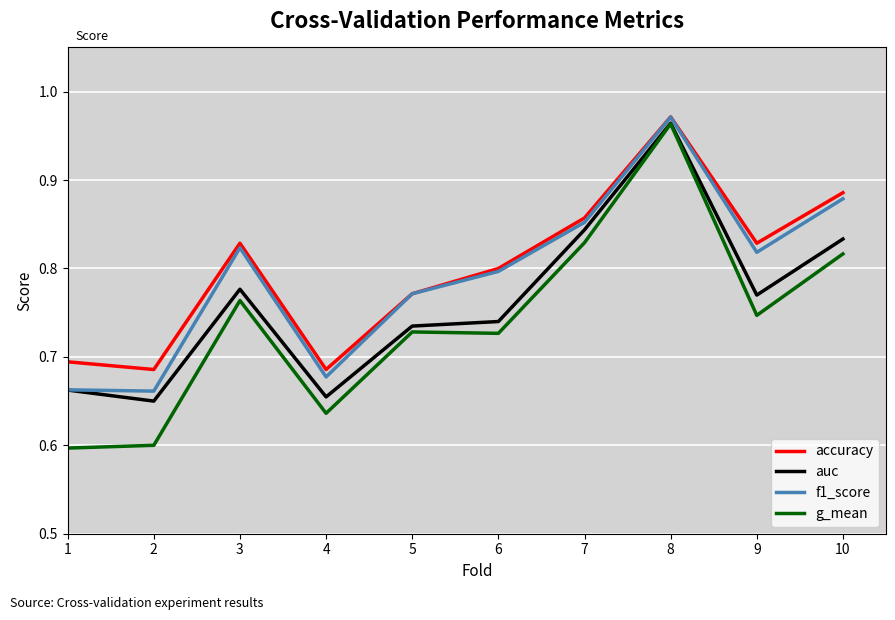

Is it true that g_mean equals 1.3 at 9?

False